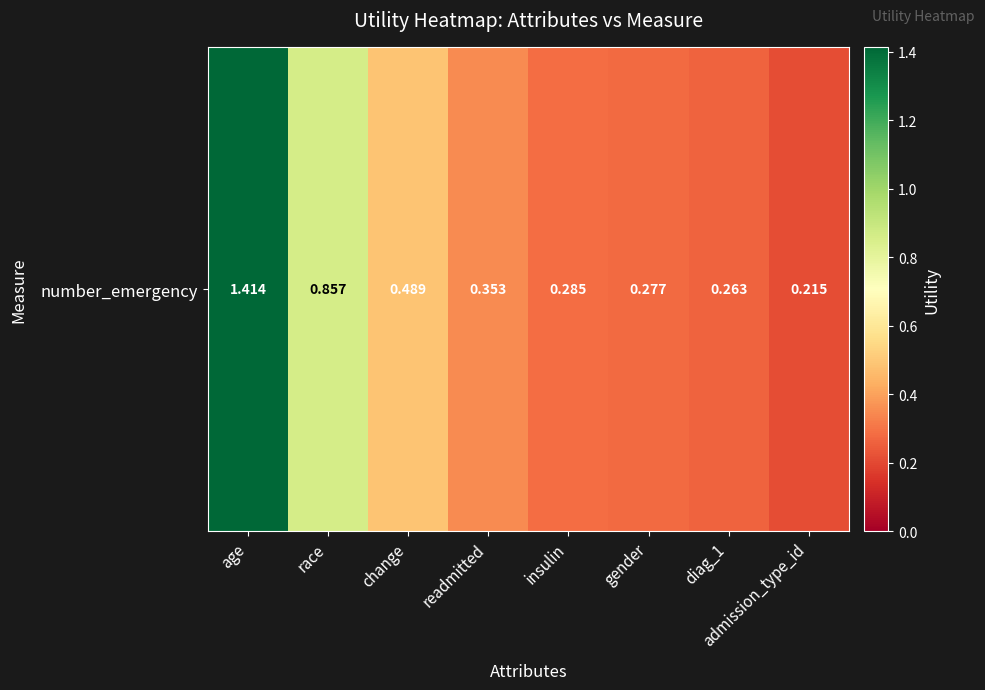

Which category has the lowest value across all series?

admission_type_id